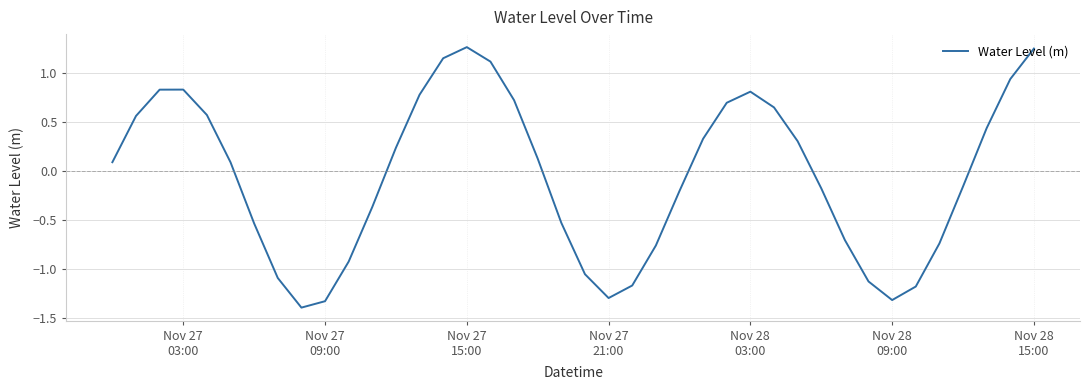

What is the difference between the maximum and minimum values?

2.7